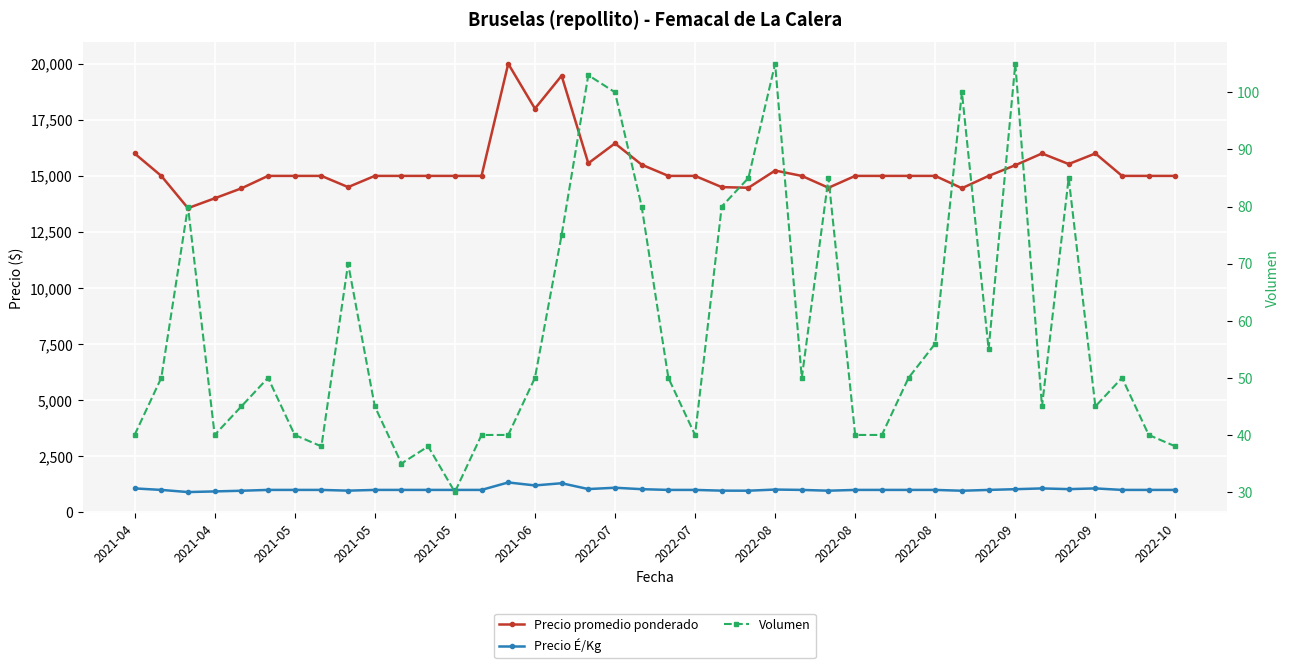

True or false: Volumen has a value of 60 at 2021-04.

False